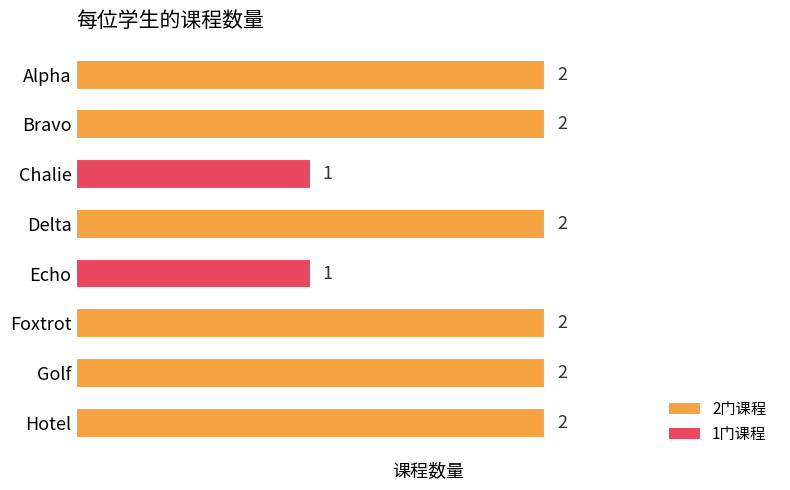

What is the sum of the values at Delta and Foxtrot?

4